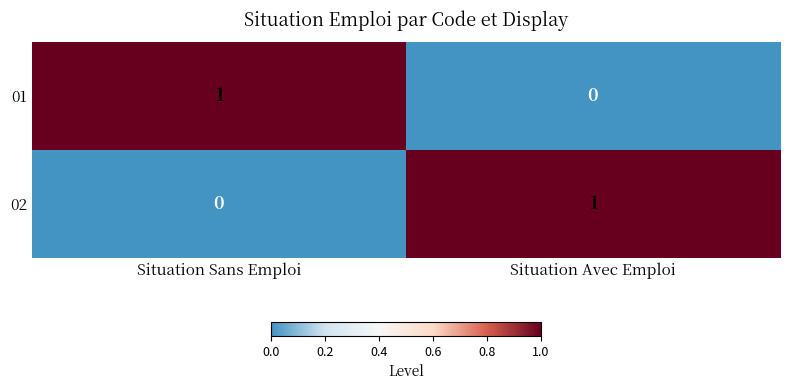

How many data points does each series have?

2